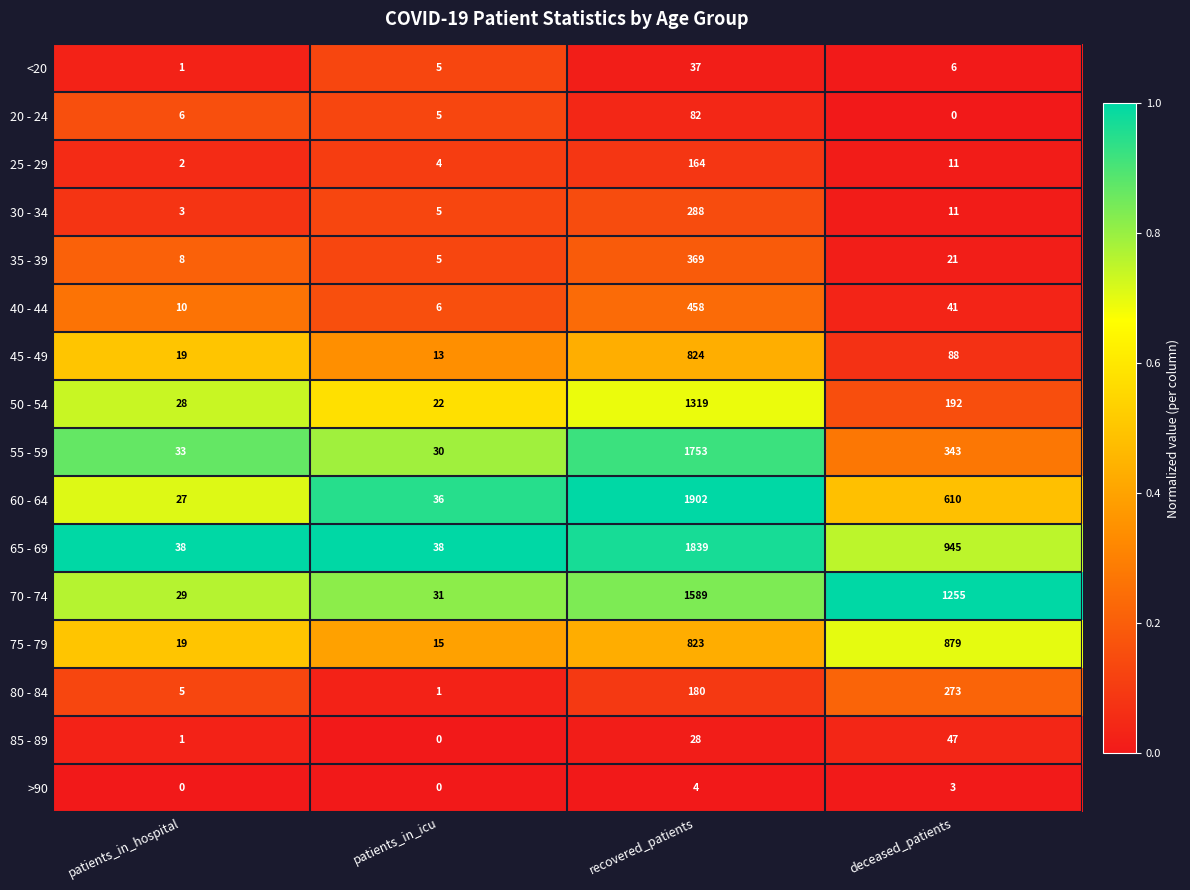

What is the difference between the maximum and minimum values in the 85 - 89 series?

47